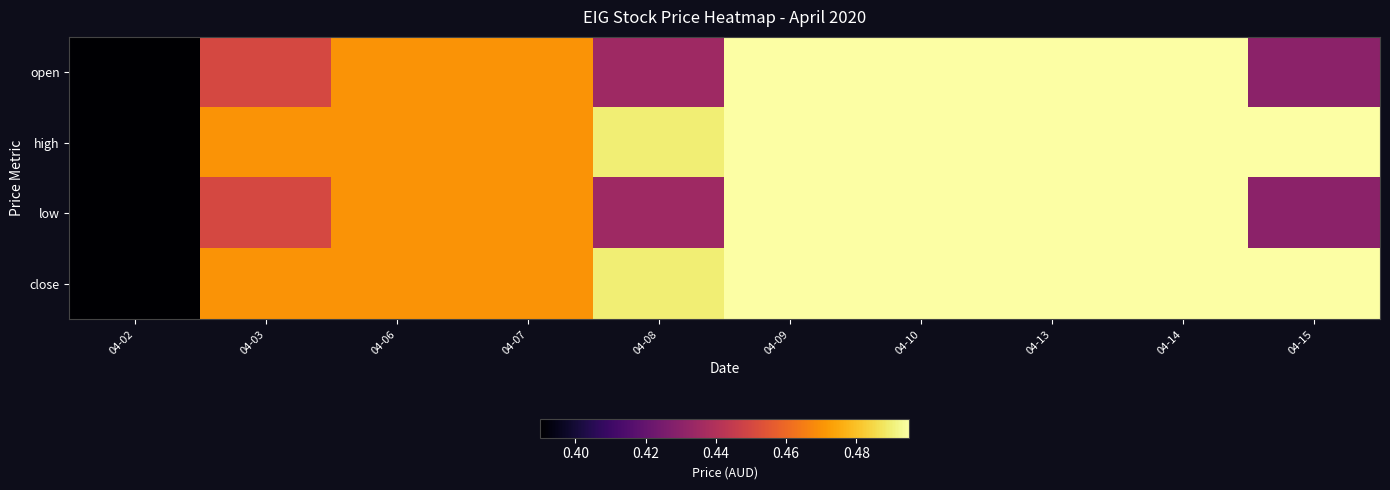

At which category does the chart reach its minimum across all series?

04-02